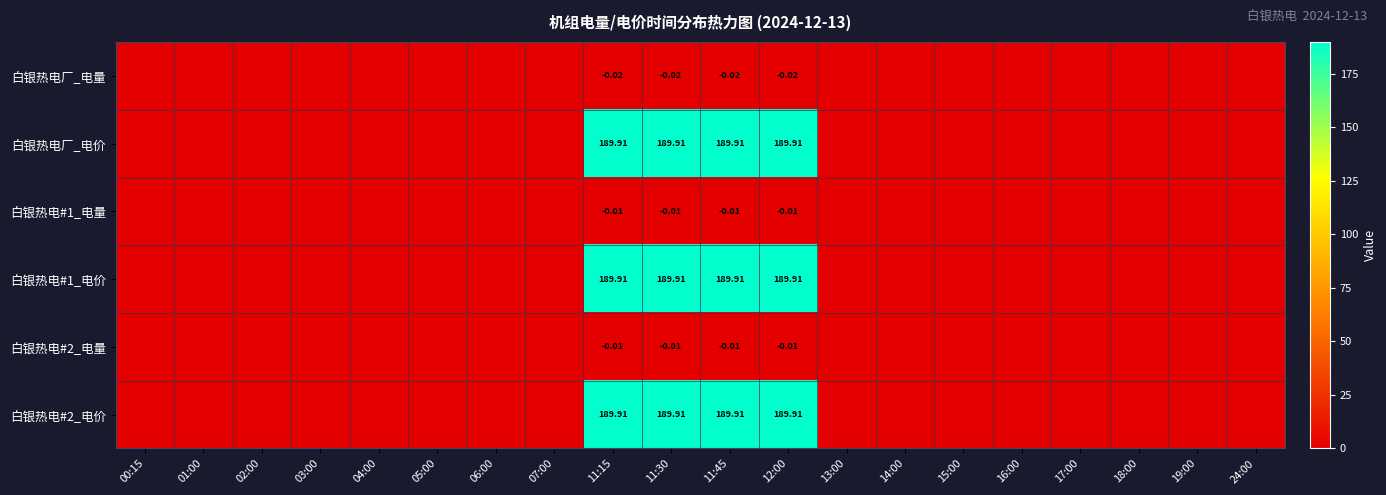

The value of 白银热电#1_电量 at 14:00 is -0.0. True or false?

False